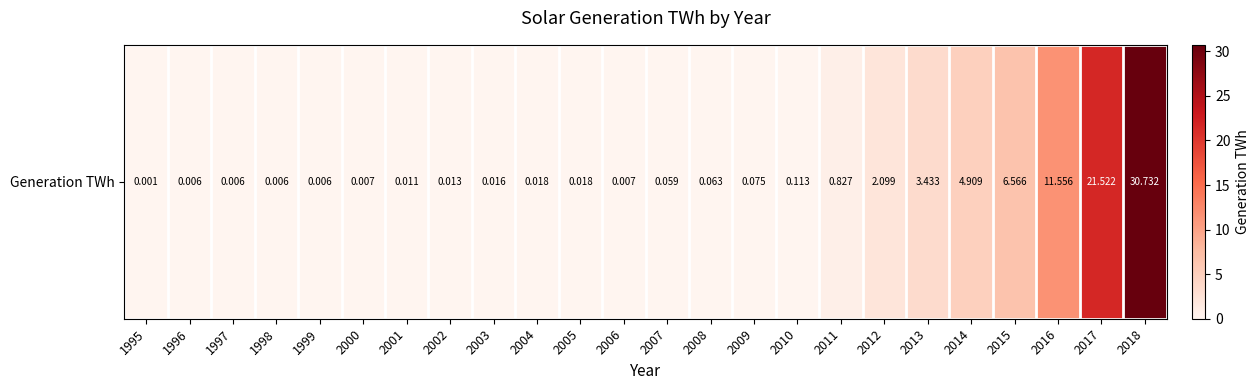

Is it true that the value at 2002 is 0.0?

False